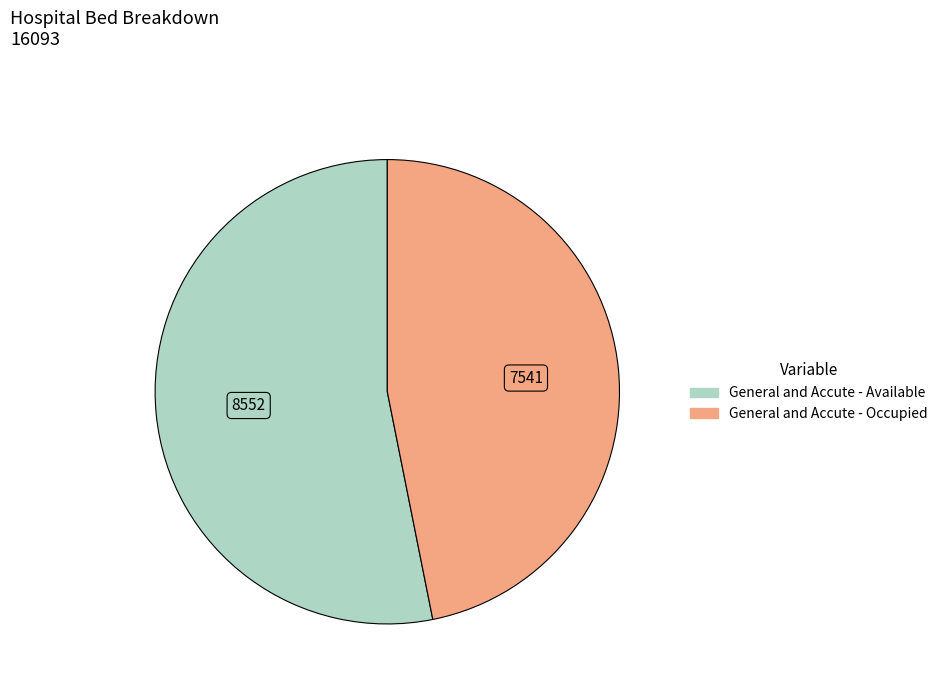

Combined, do General and Accute - Occupied and General and Accute - Available account for over 50%?

Yes